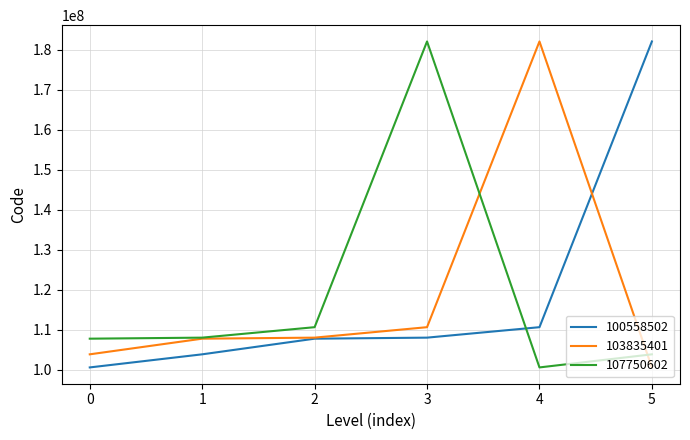

What are all the series names shown in the legend?

100558502, 103835401, 107750602